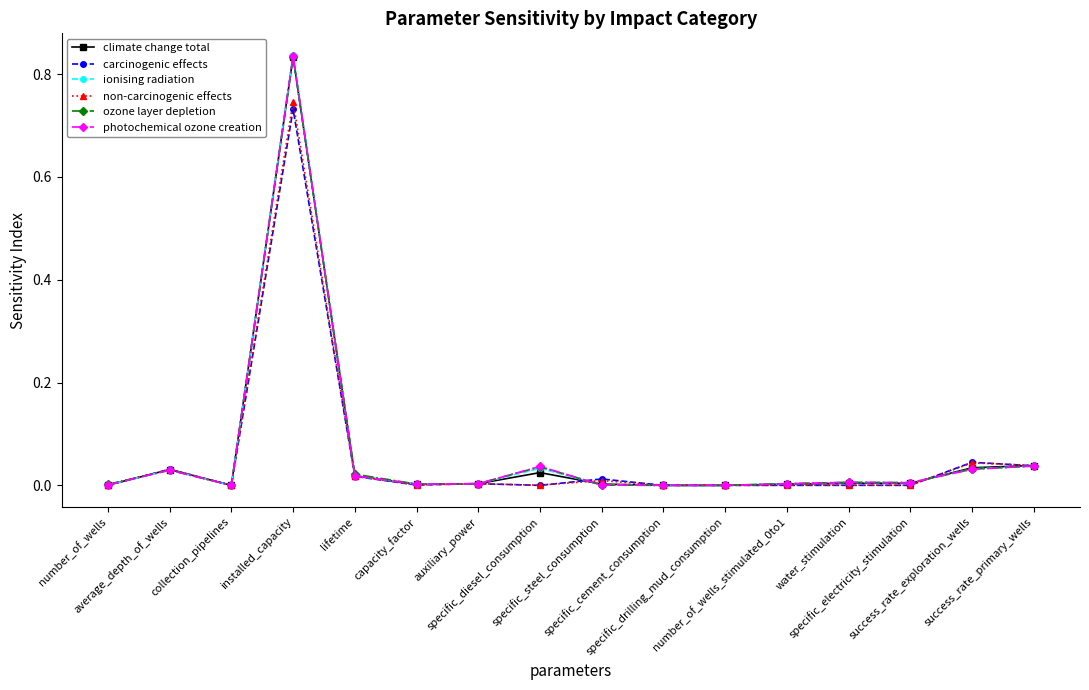

What position from the right is number_of_wells_stimulated_0to1?

5